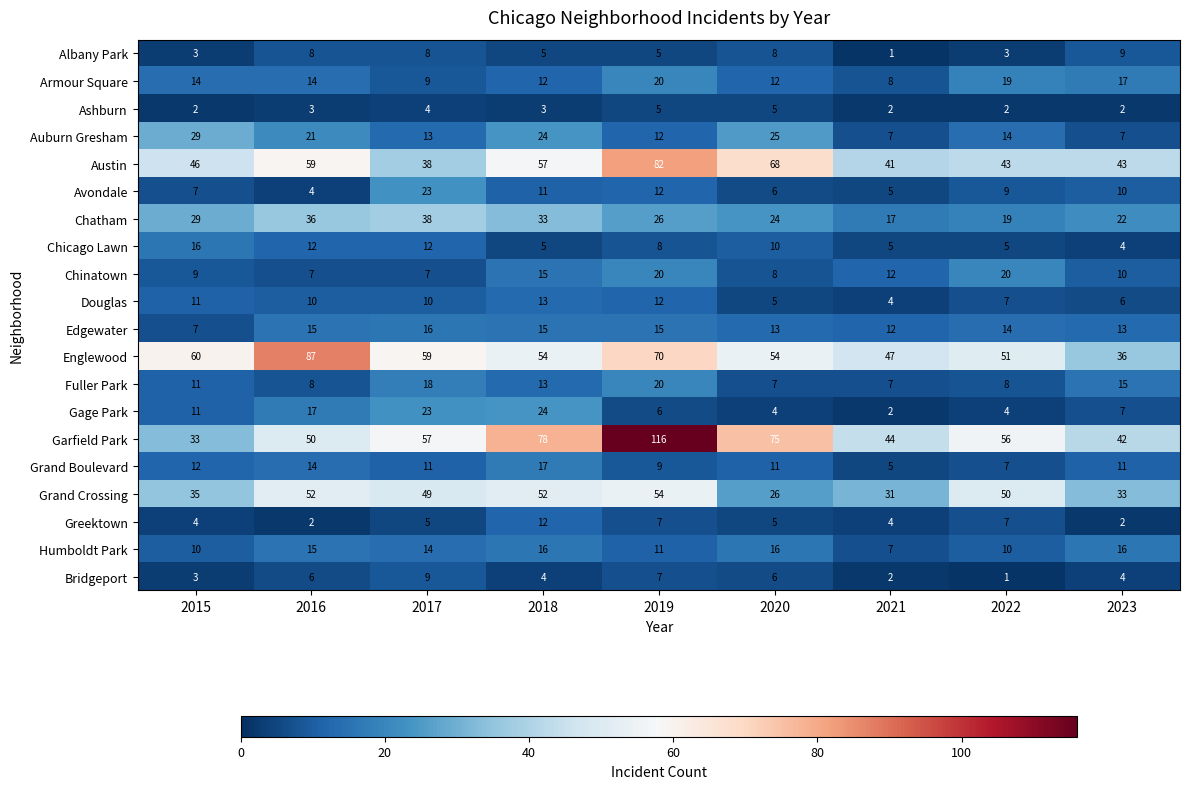

The Chicago Lawn series shows 20 at 2016. True or false?

False